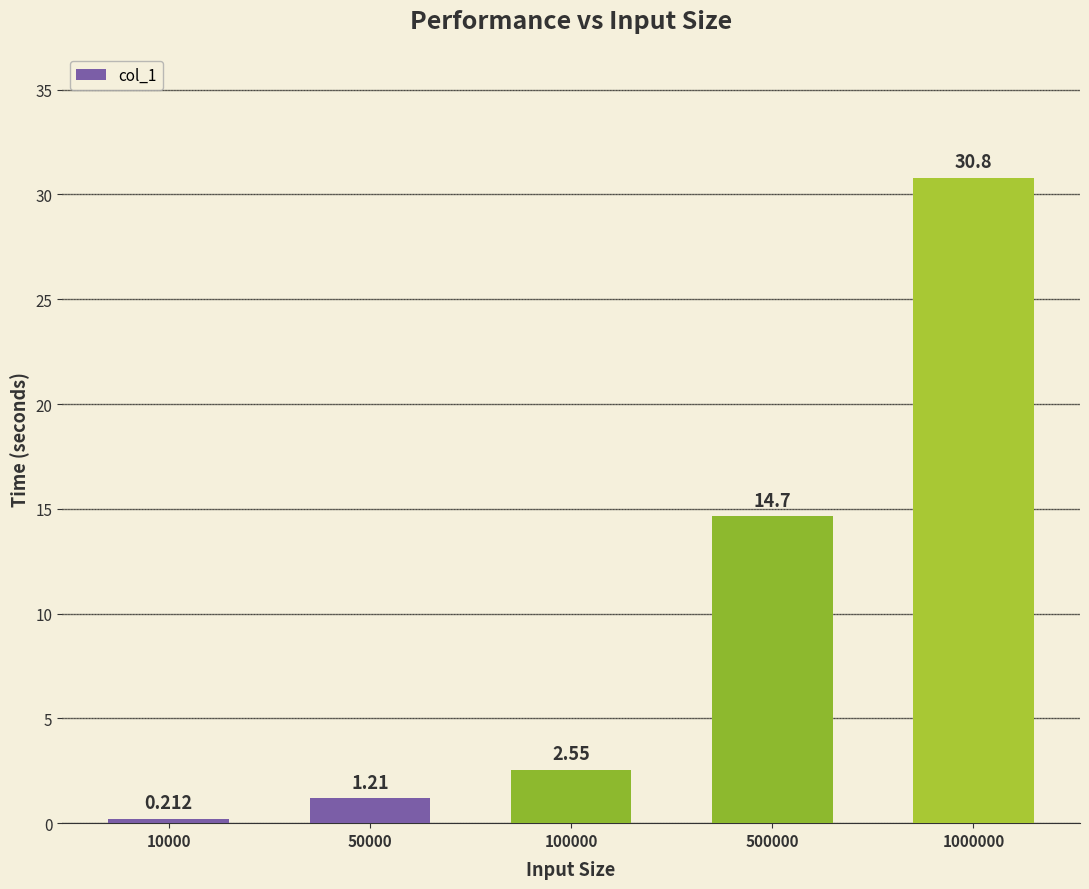

Are the bars grouped side by side (vs. stacked)?

No